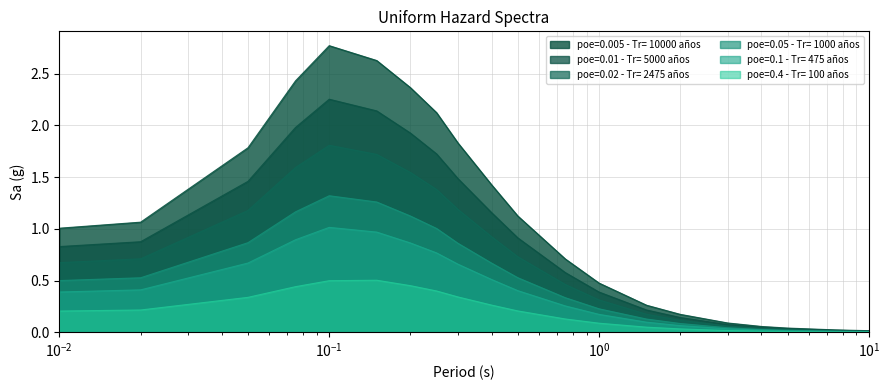

How many interior local peaks does the poe=0.005 - Tr= 10000 años series have?

1